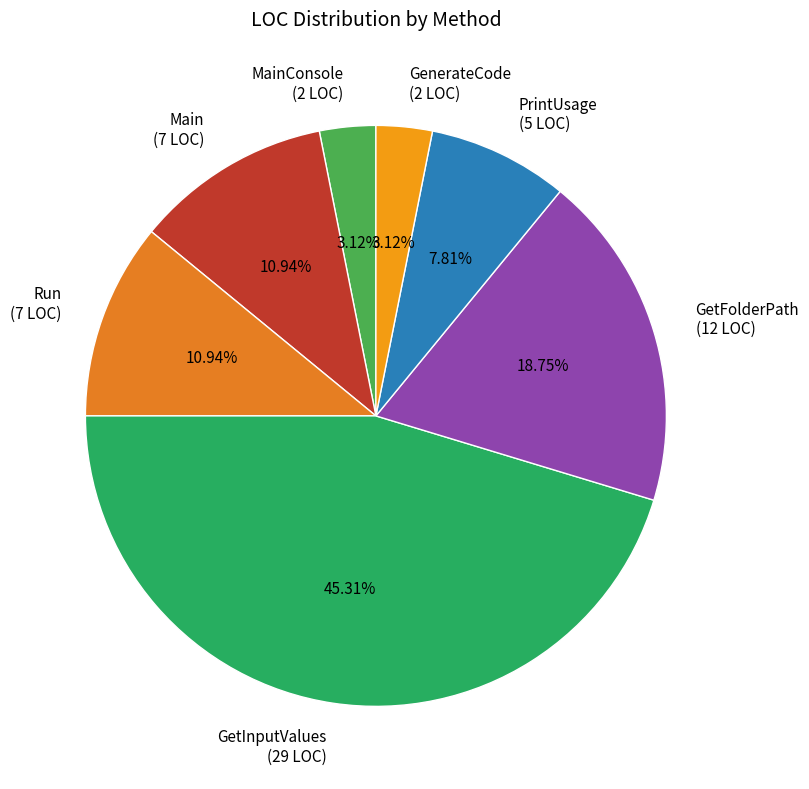

True or false: Main accounts for 11% of the total.

True